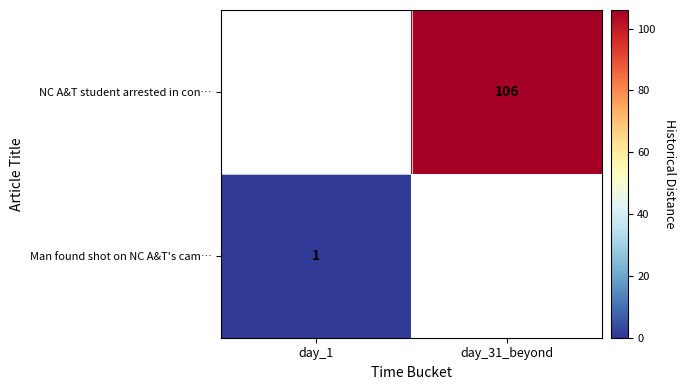

At how many categories does at least one series exceed 26?

1